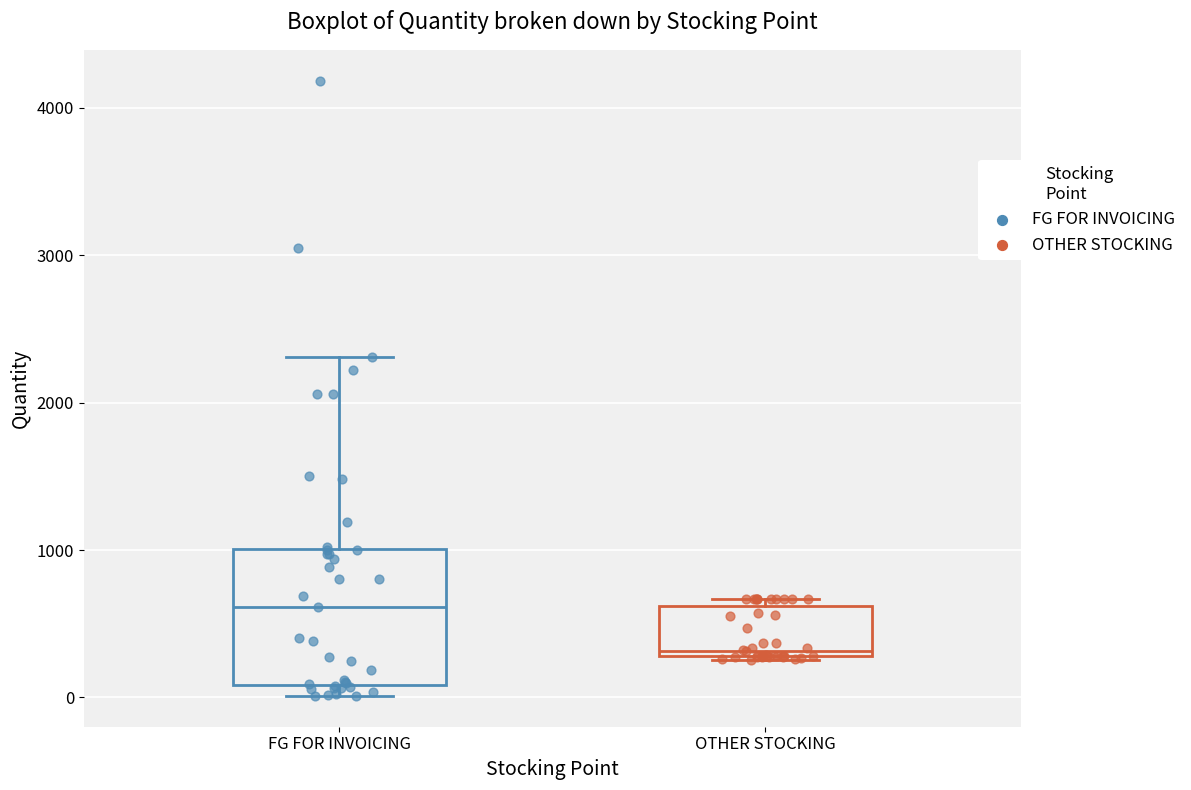

Reading left to right, read every box against the y-axis: the position of its median line, the range the box covers, and the ends of its whiskers. The values are not printed on the chart, so give them approximately, as read against the axis.

FG FOR INVOICING: median 600, box 100 to 1000, whiskers 0 to 2300
OTHER STOCKING: median 300 (just above the box's lower edge), box 300 to 600, whiskers 300 to 700